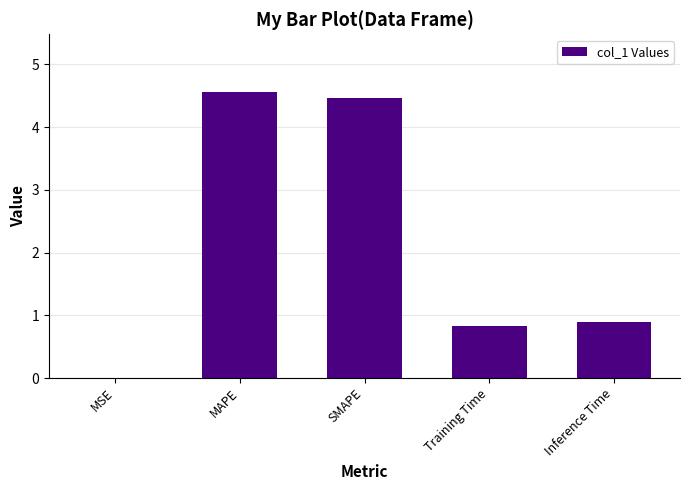

The value at MAPE is 4.6. True or false?

True